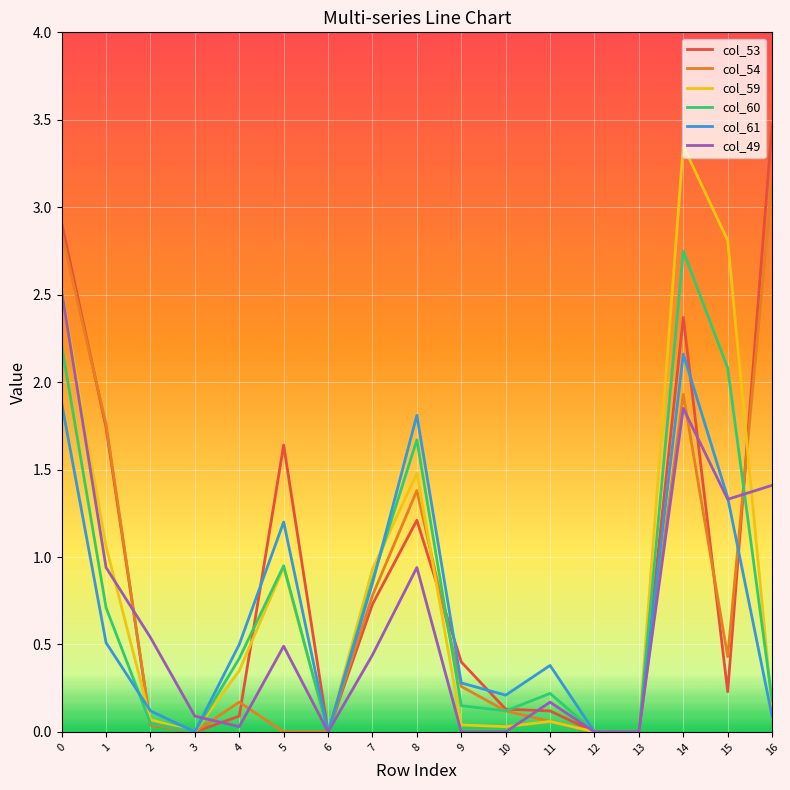

Which series has the largest total across all categories?

col_53